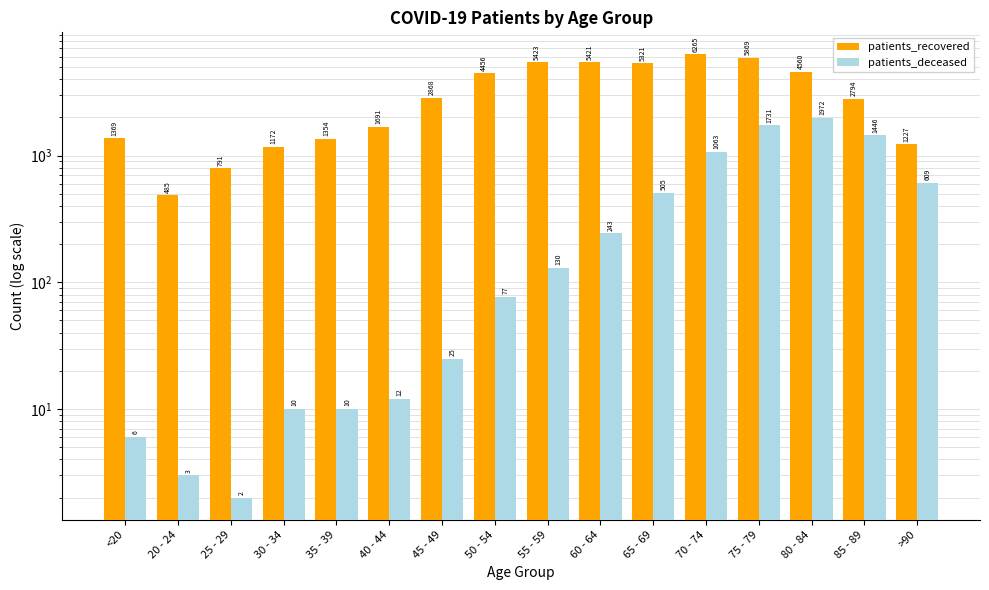

At which category is the sum across all series the highest?

75 - 79